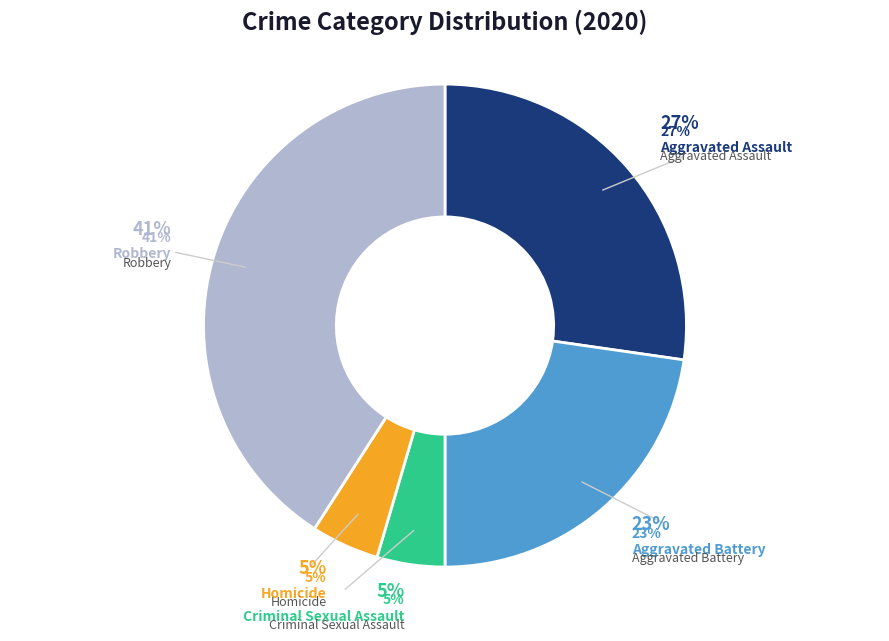

Which category has the smallest portion of the pie?

Criminal Sexual Assault